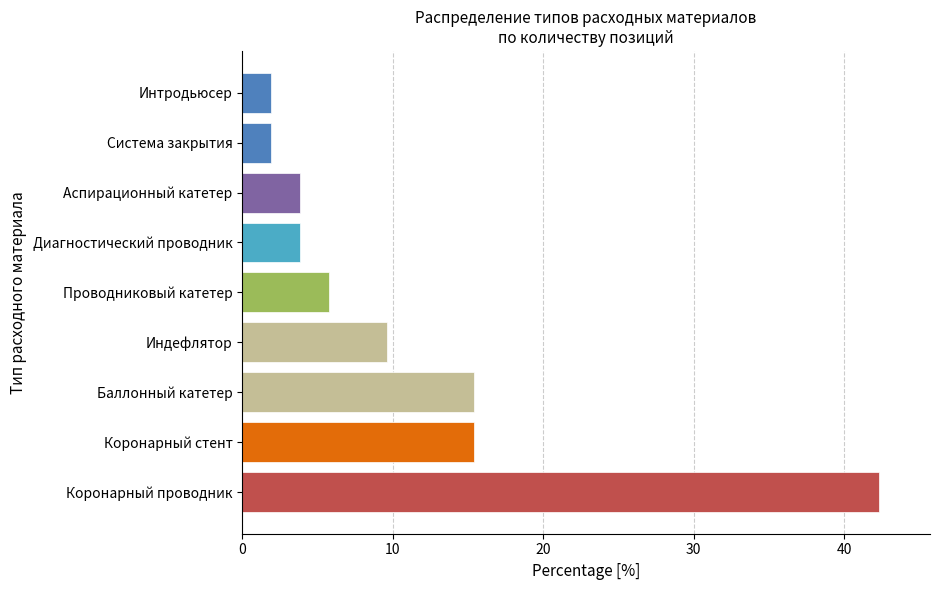

Reading bottom to top, what are all the values shown in this chart?

42.3	15.4	15.4	9.6	5.8	3.8	3.8	1.9	1.9